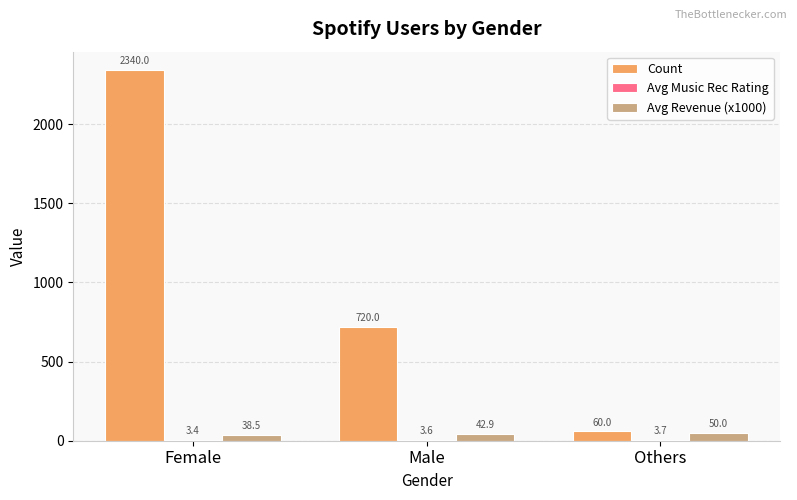

What is the total value across all series at Others?

113.7